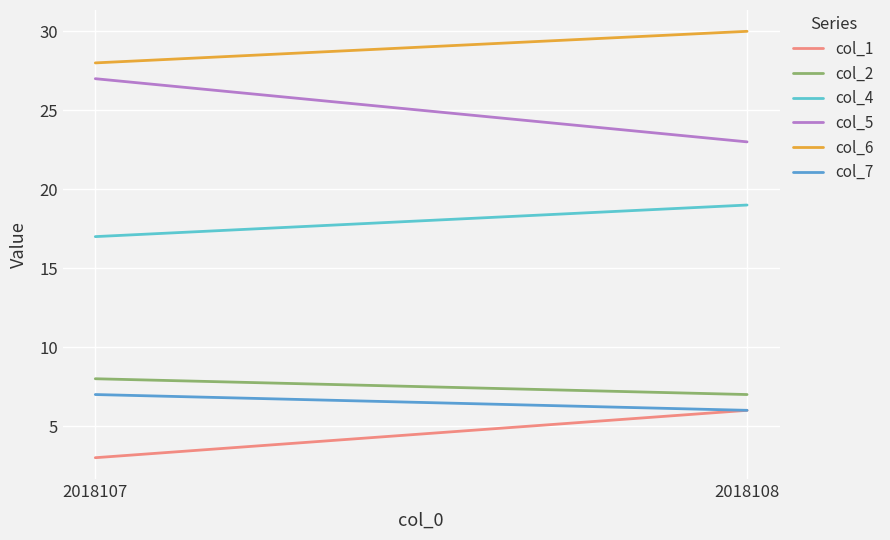

What is the value of the col_1 point at the 2nd from the left?

6